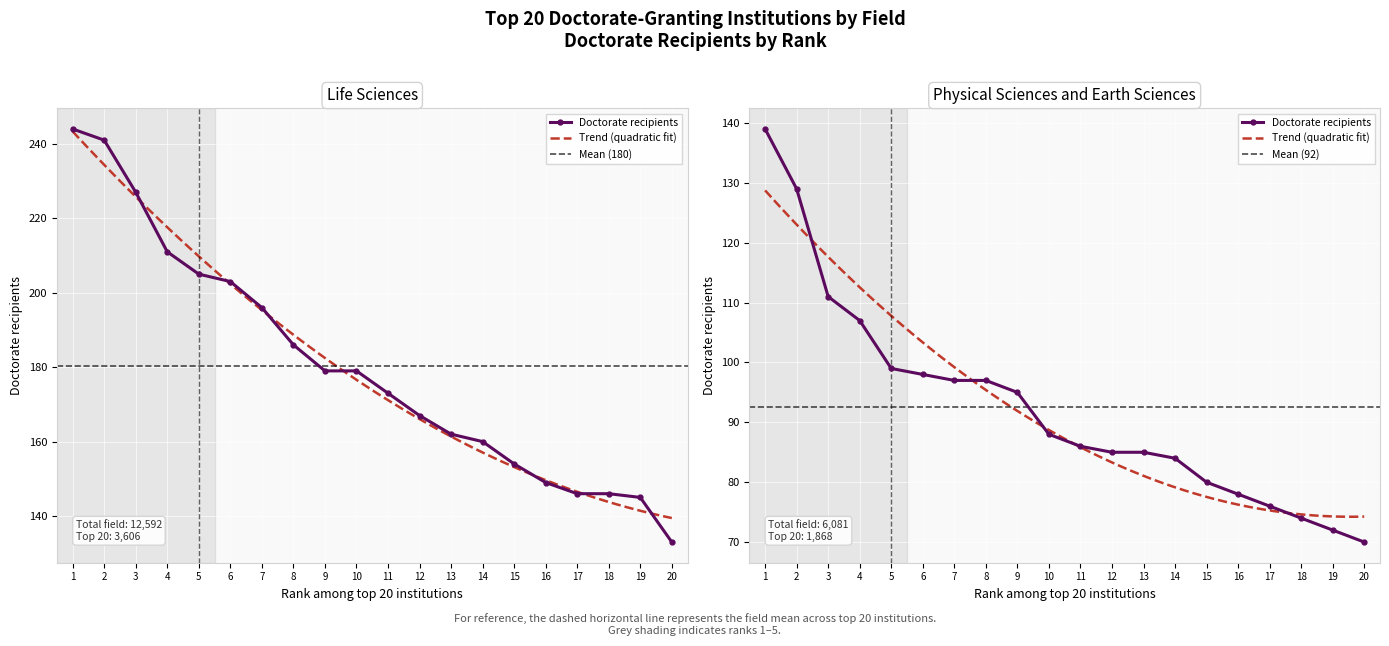

The value of life_sciences at 14 is 201. True or false?

False